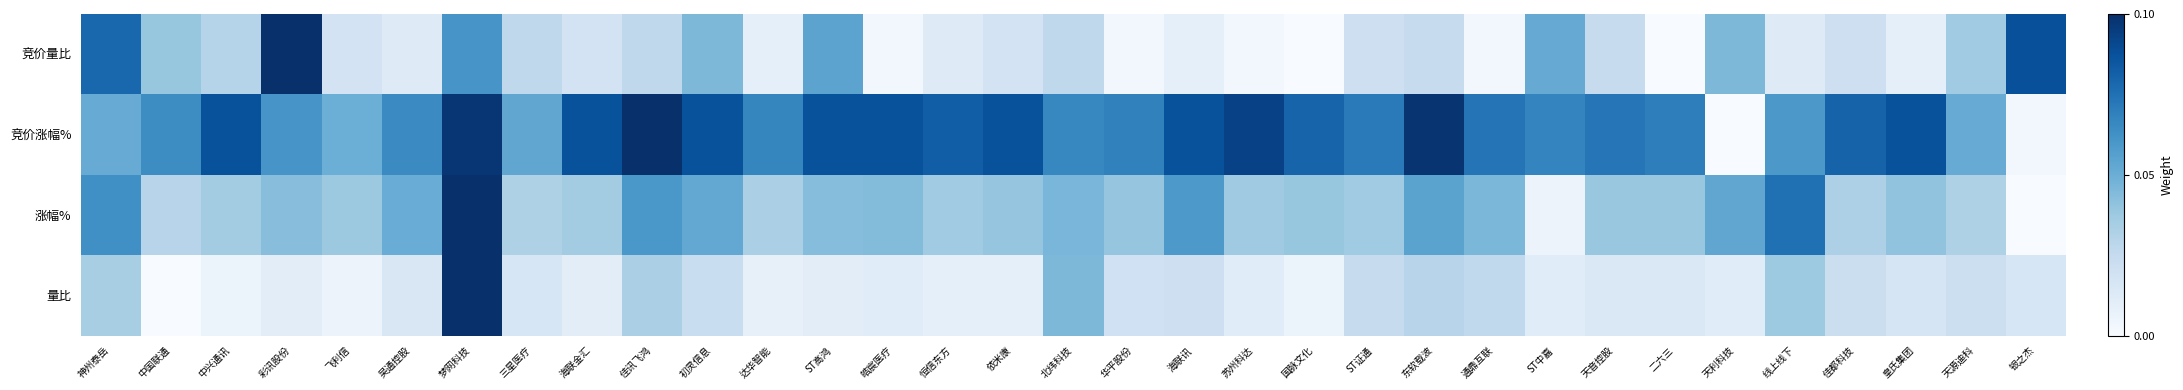

Rank the series at 银之杰 from highest to lowest value.

竞价量比, 量比, 竞价涨幅%, 涨幅%